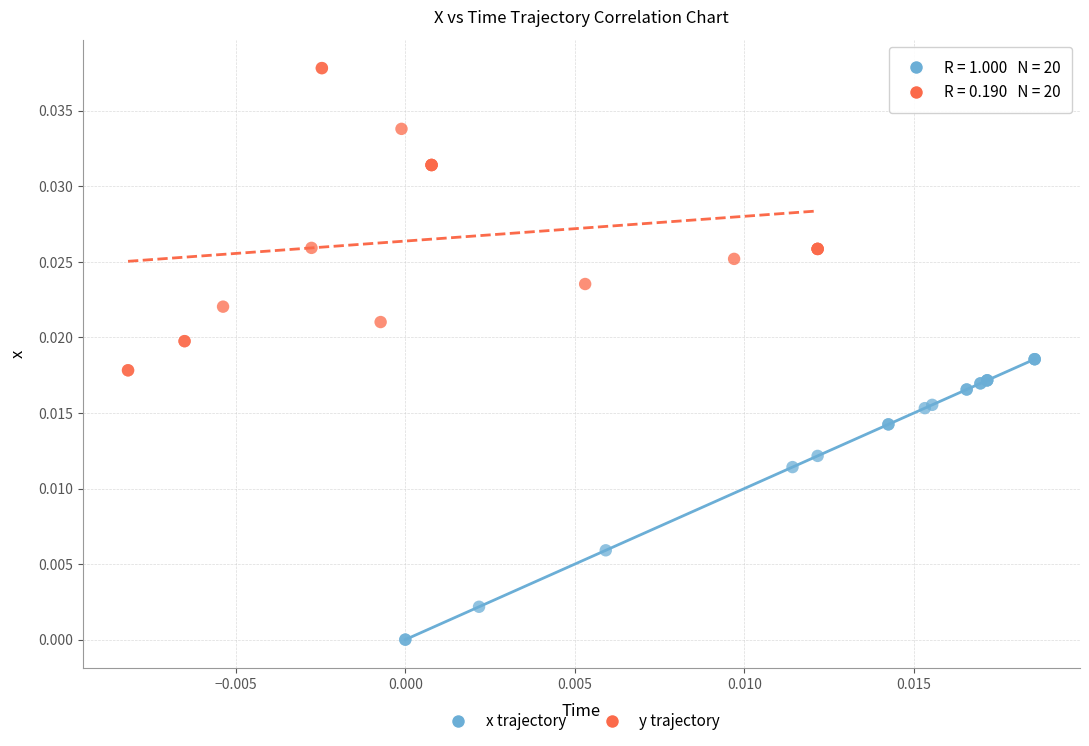

Which series reaches the maximum Y coordinate?

y trajectory